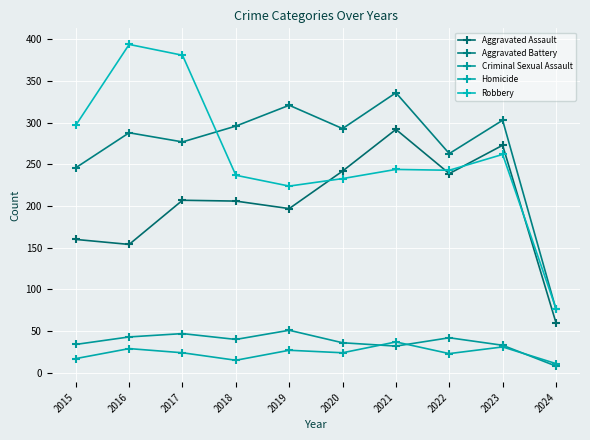

What is the difference between the maximum and second lowest values in the Homicide series?

22